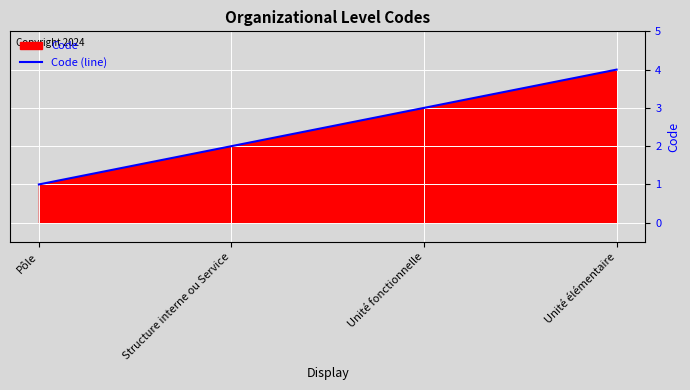

How many values are between 2 and 4?

3